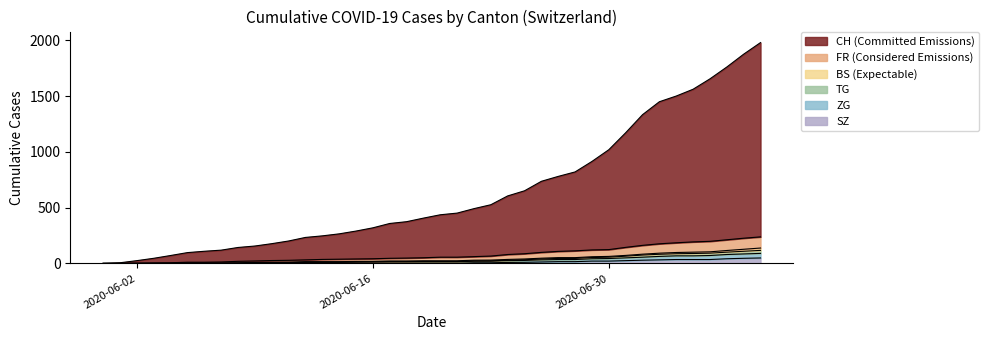

What is the difference between the maximum and minimum values in the CH series?

1979